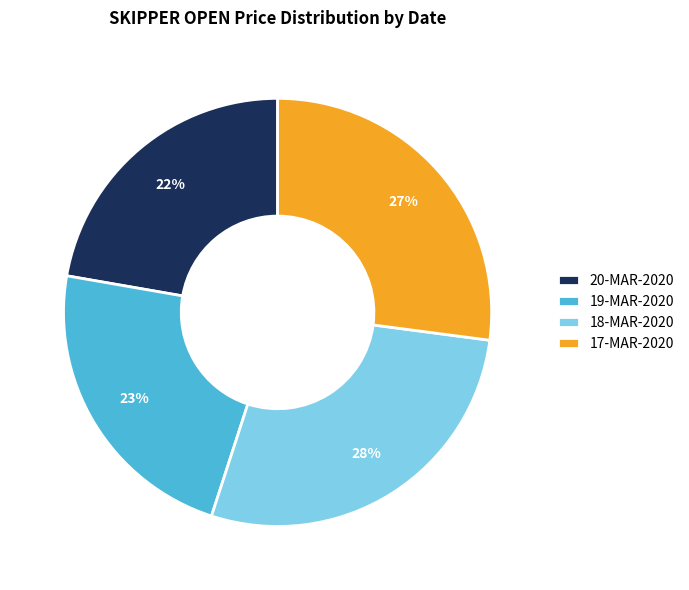

Is there a majority slice in this chart?

No